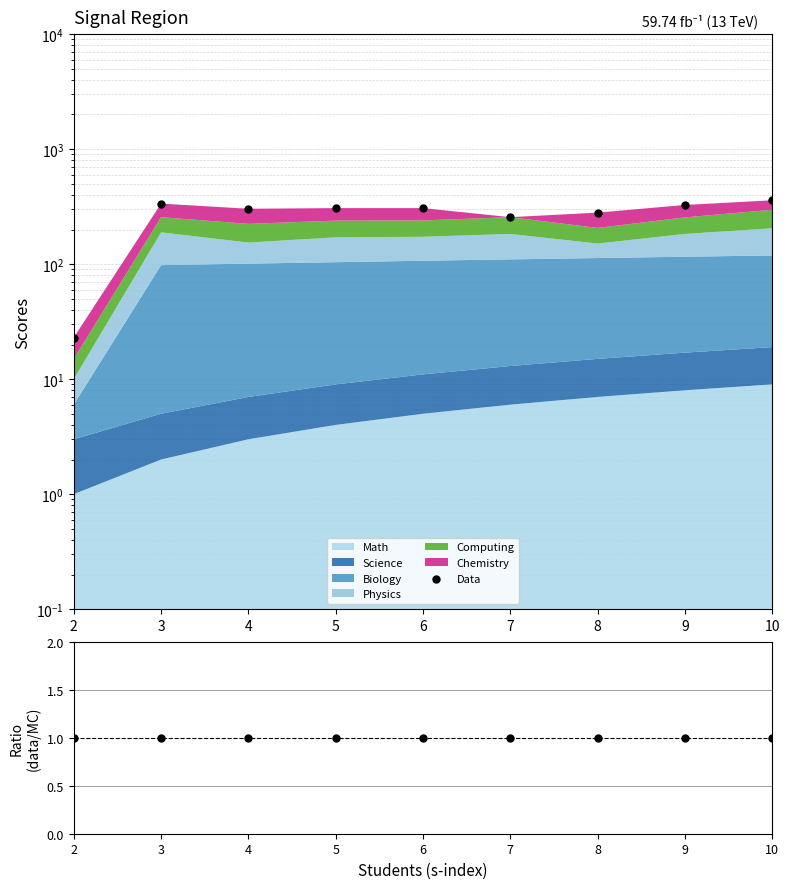

At which category is the sum across all series the highest?

10